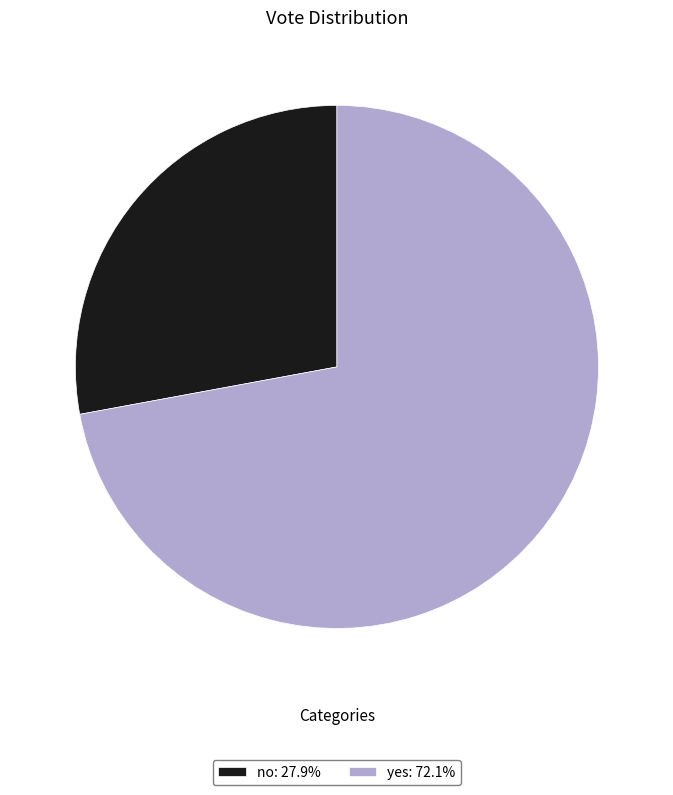

Is there a majority slice in this chart?

Yes